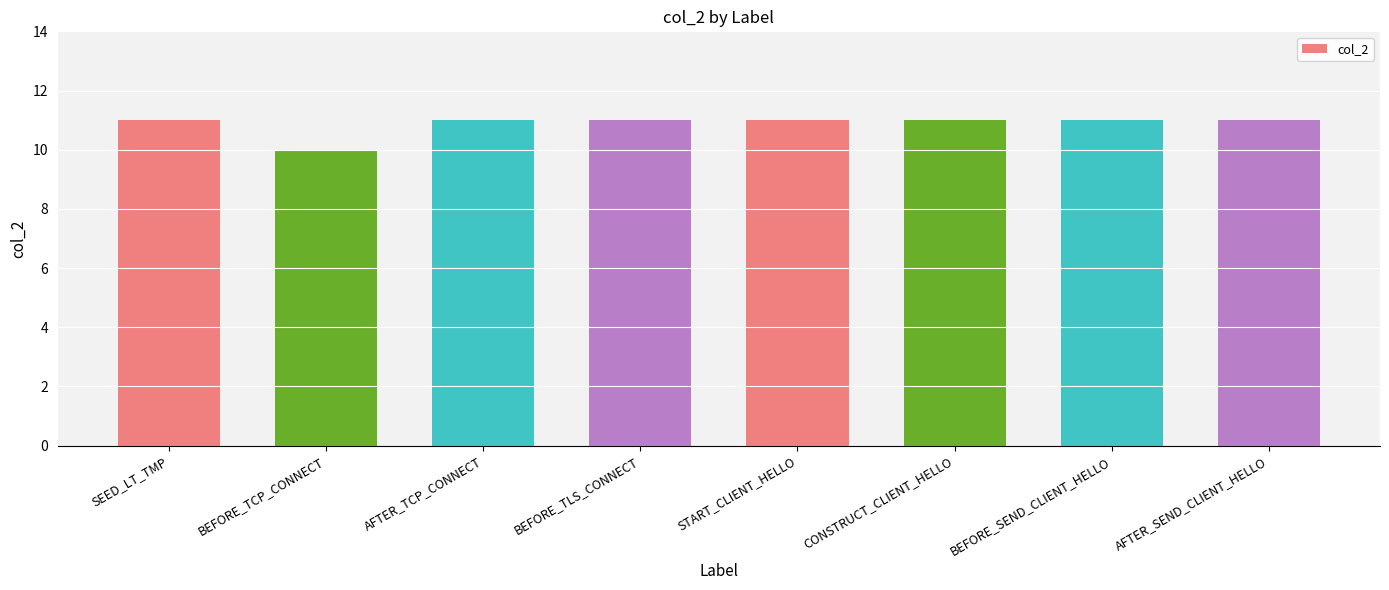

Approximately how many times larger is the value at SEED_LT_TMP compared to BEFORE_SEND_CLIENT_HELLO?

1.0